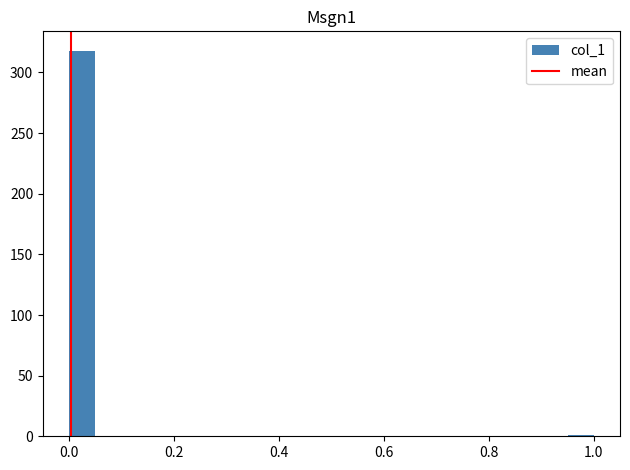

Read against the x-axis, roughly where is the centre of the tallest bar?

0.02